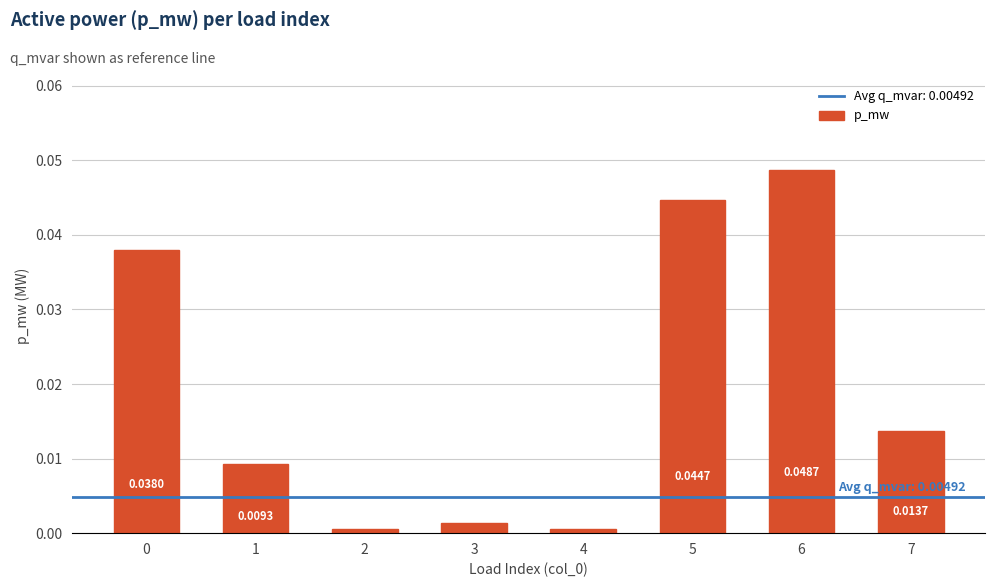

Which label corresponds to the largest value in the chart?

6